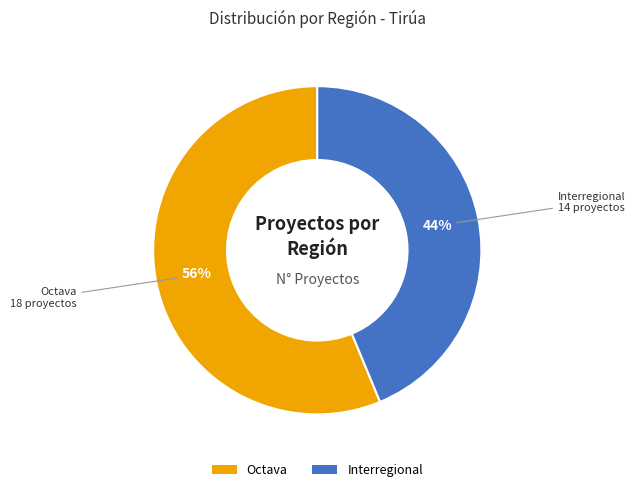

Approximately how many times larger is the value at Octava compared to Interregional?

1.3